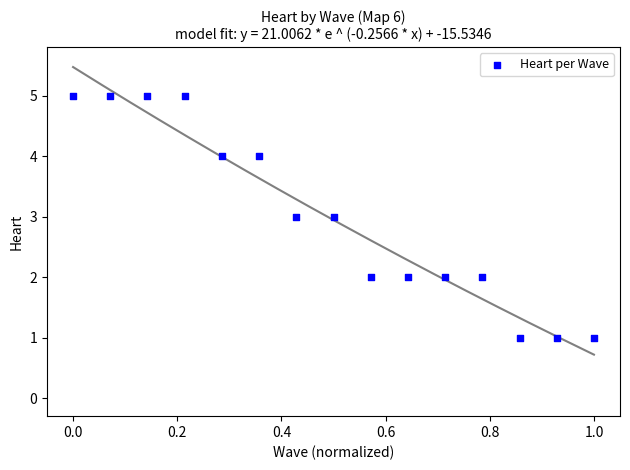

What is the range of Y values (max minus min)?

4